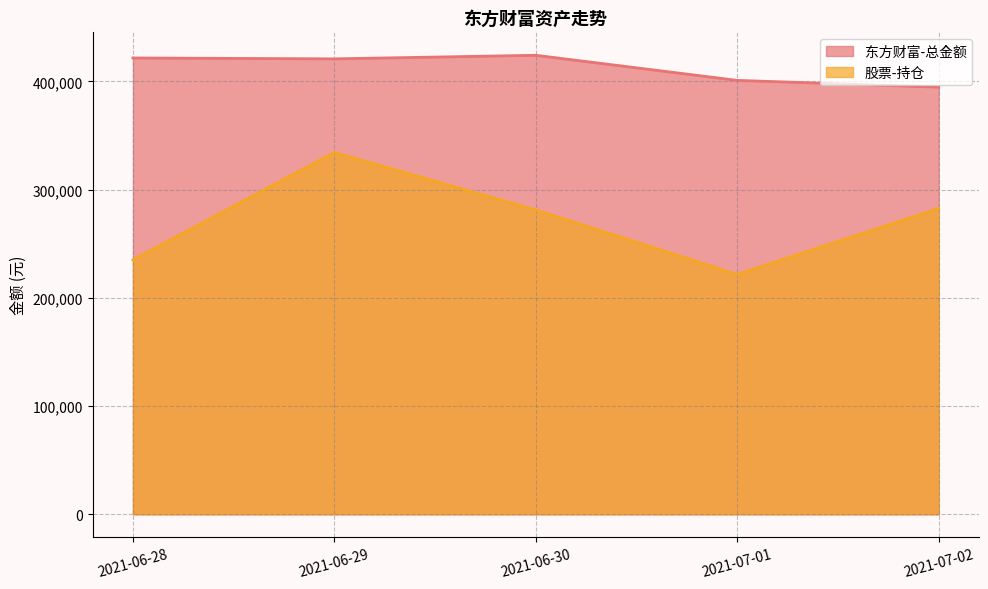

At which category is the sum across all series the highest?

2021-06-29